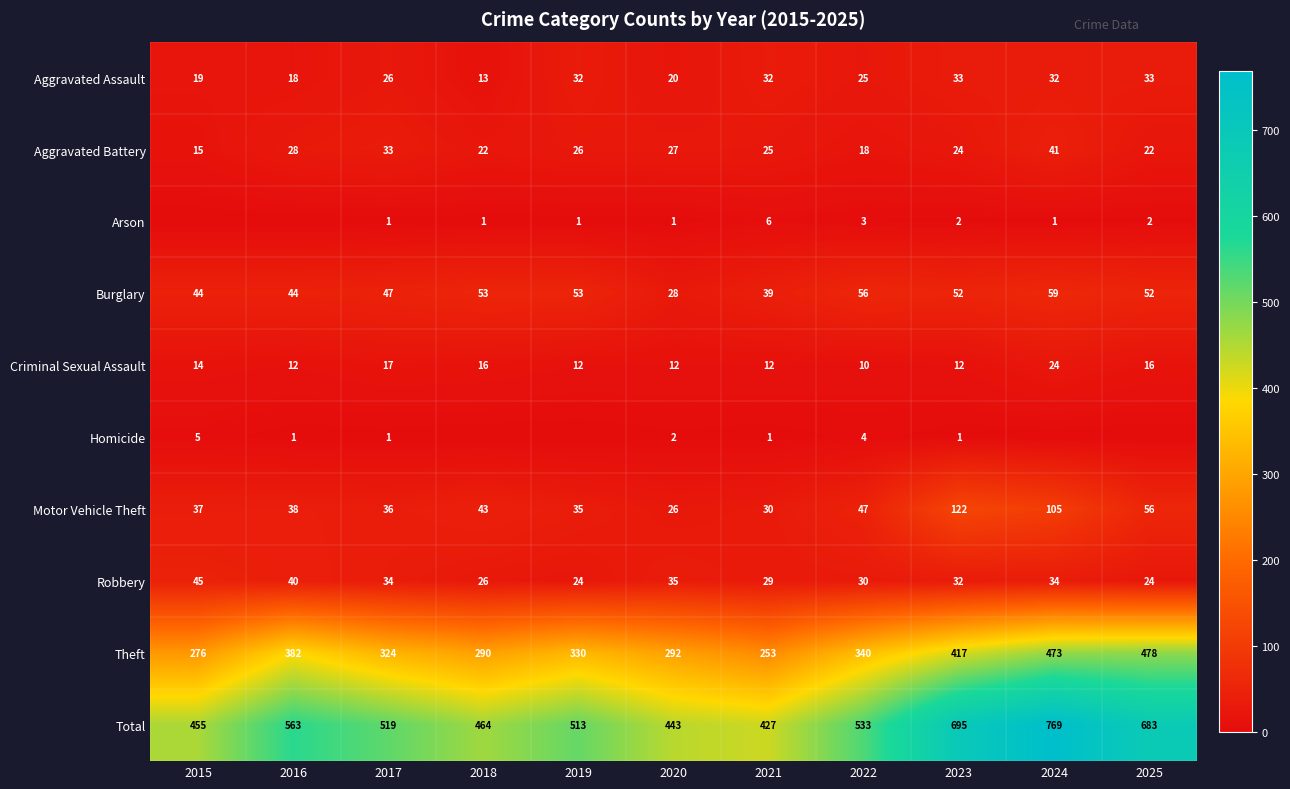

Is it true that Total equals 900 at 2019?

False